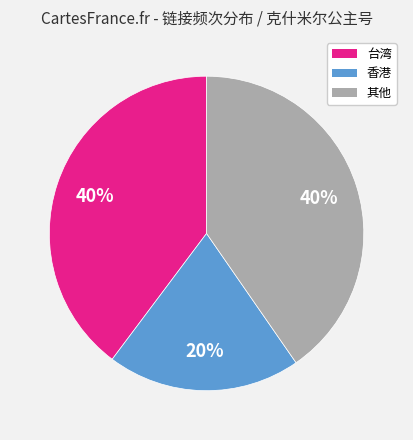

True or false: 台湾 accounts for 40% of the total.

True